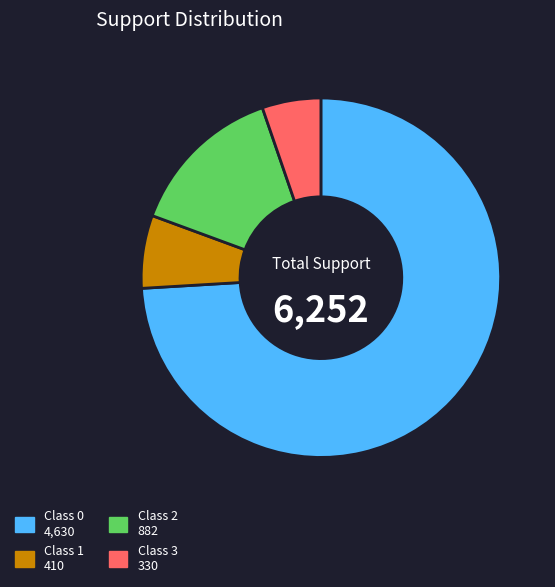

Is there any slice that represents more than half of the pie?

Yes